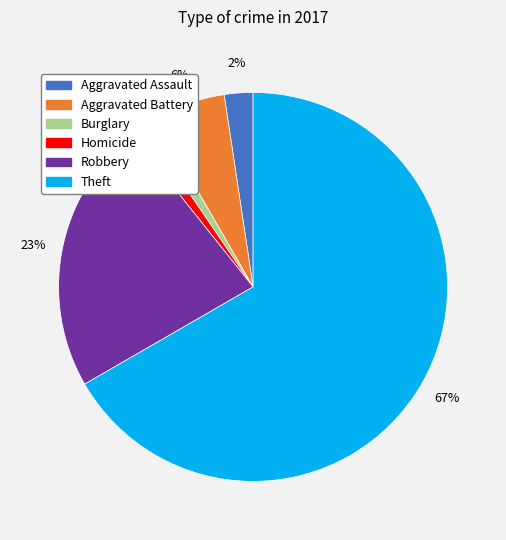

Which has a higher value, Aggravated Assault or Homicide?

Aggravated Assault